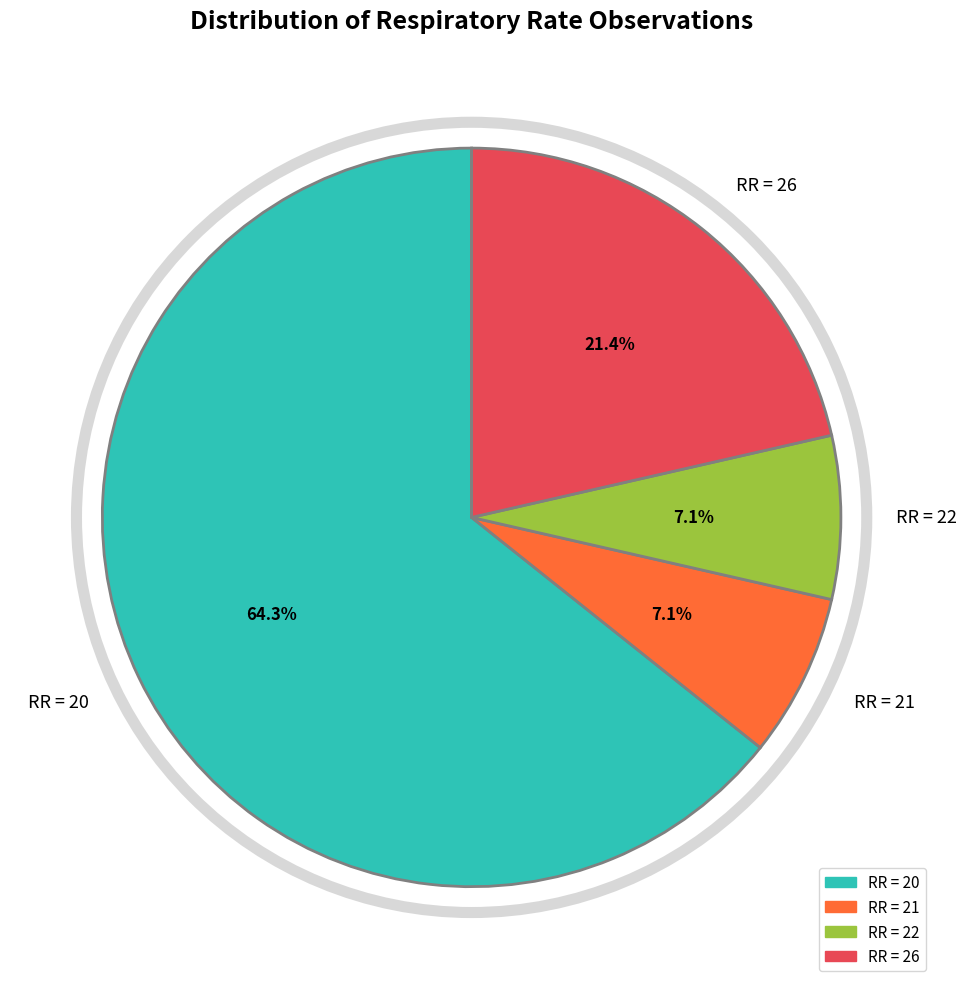

Does RR = 20 represent more than half of the total?

Yes